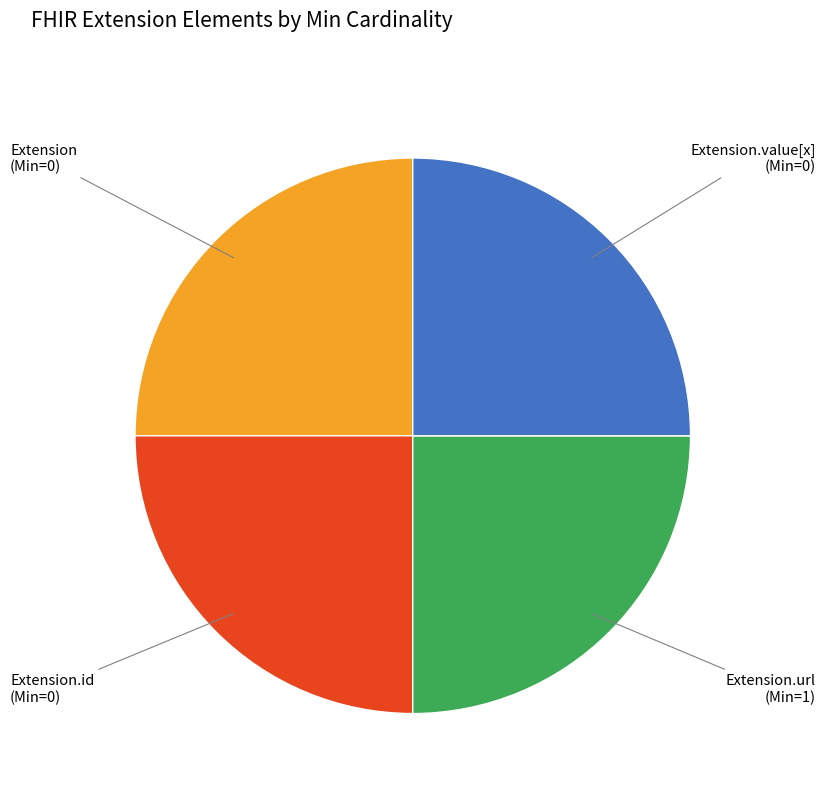

Is there any slice that represents more than half of the pie?

No